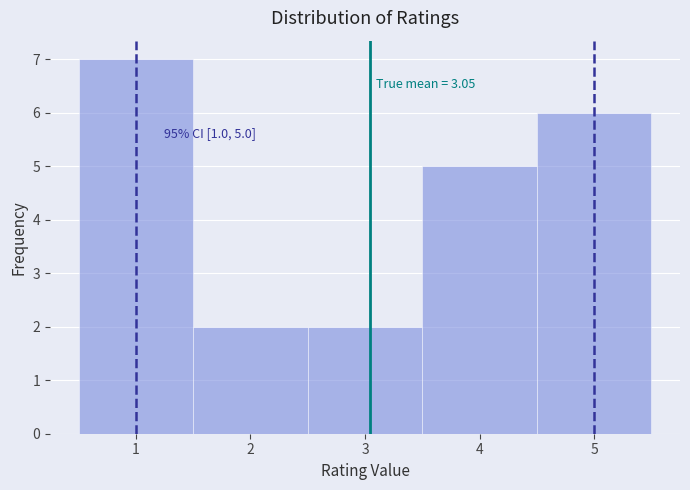

Over which range of the x-axis is the bar tallest?

0.5 to 1.5